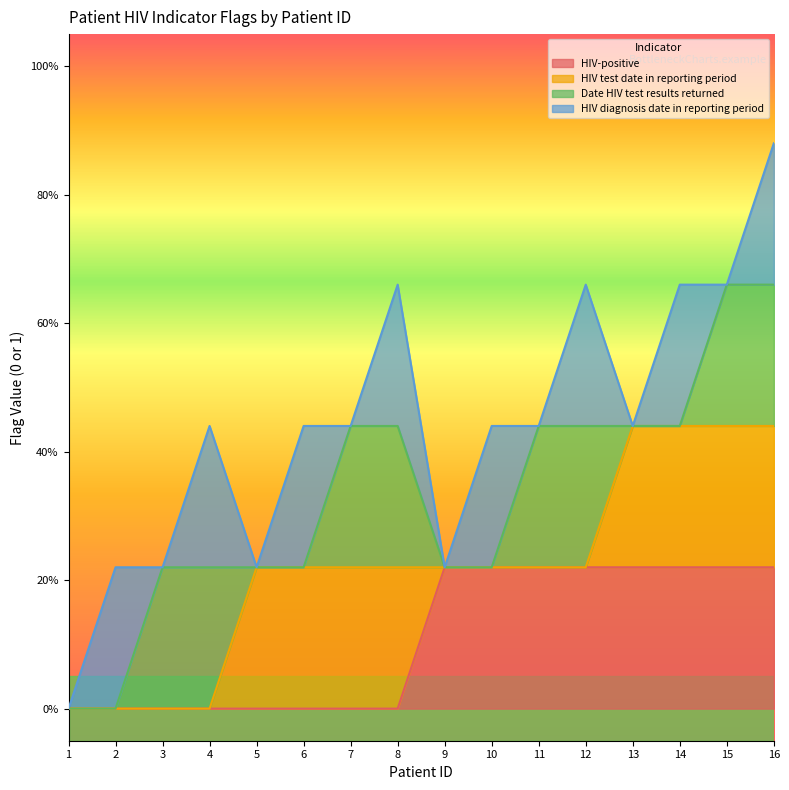

At how many categories does at least one series exceed 0?

15